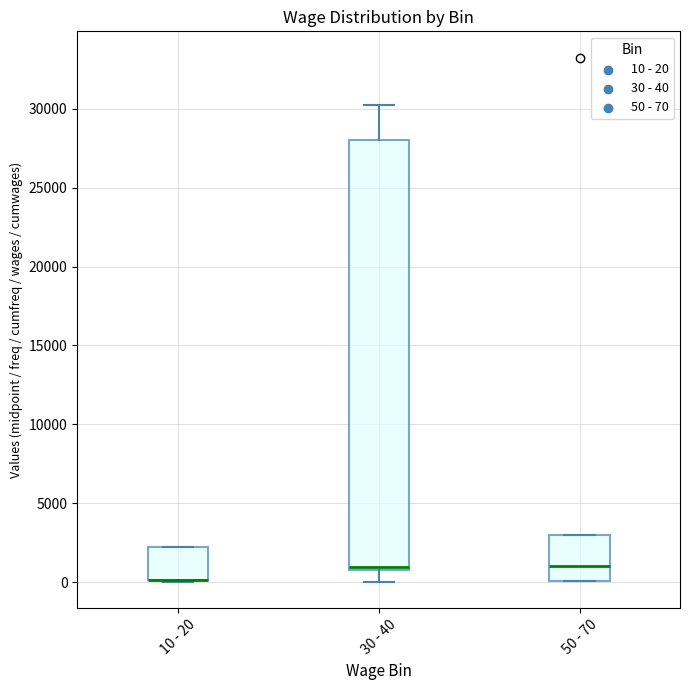

Comparing the boxes themselves (not the whiskers), which one is the tallest?

30 - 40